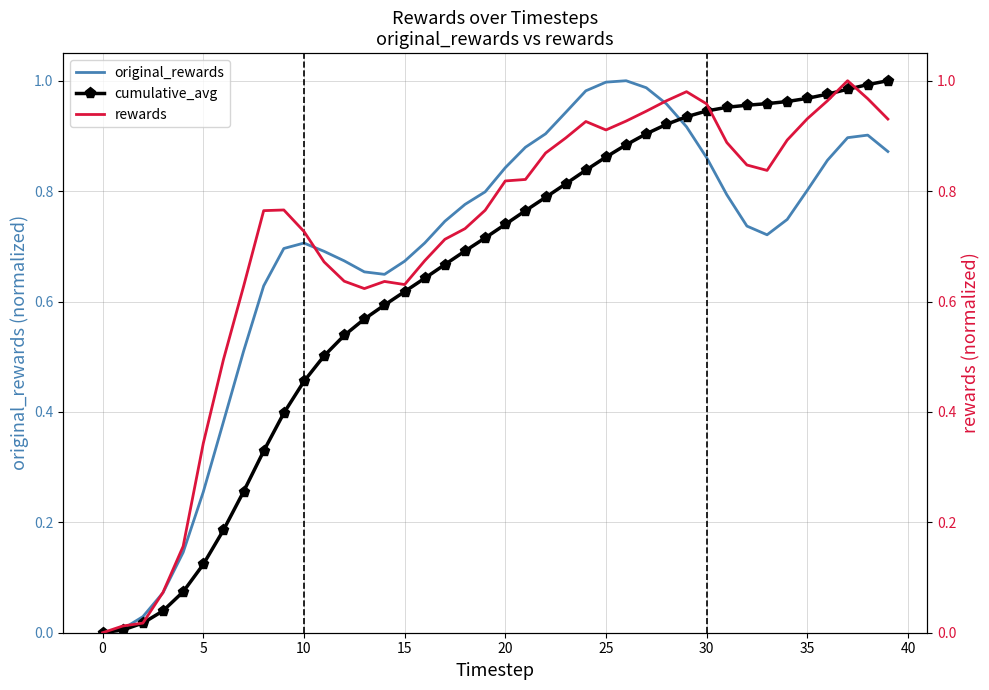

Which category has the highest value across all series?

26